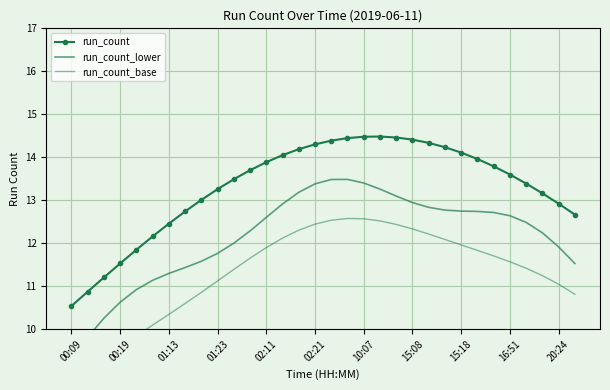

What are all the series names shown in the legend?

run_count, run_count_lower, run_count_base